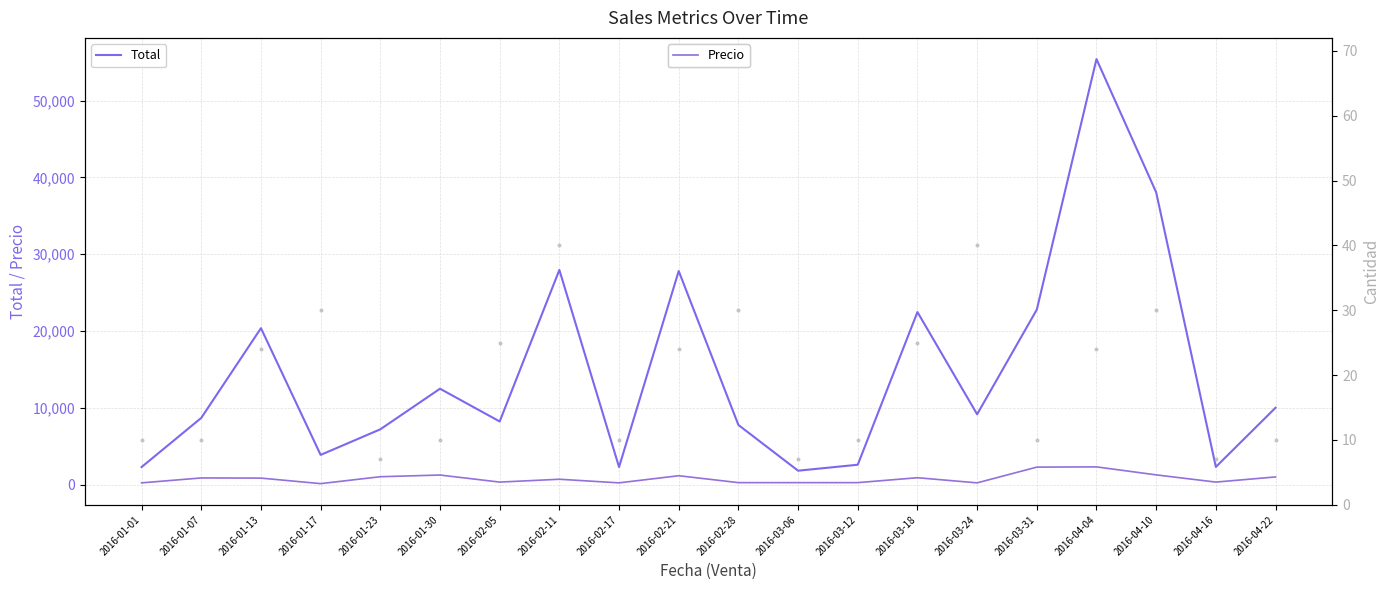

Which series has the widest spread of Y values?

Total